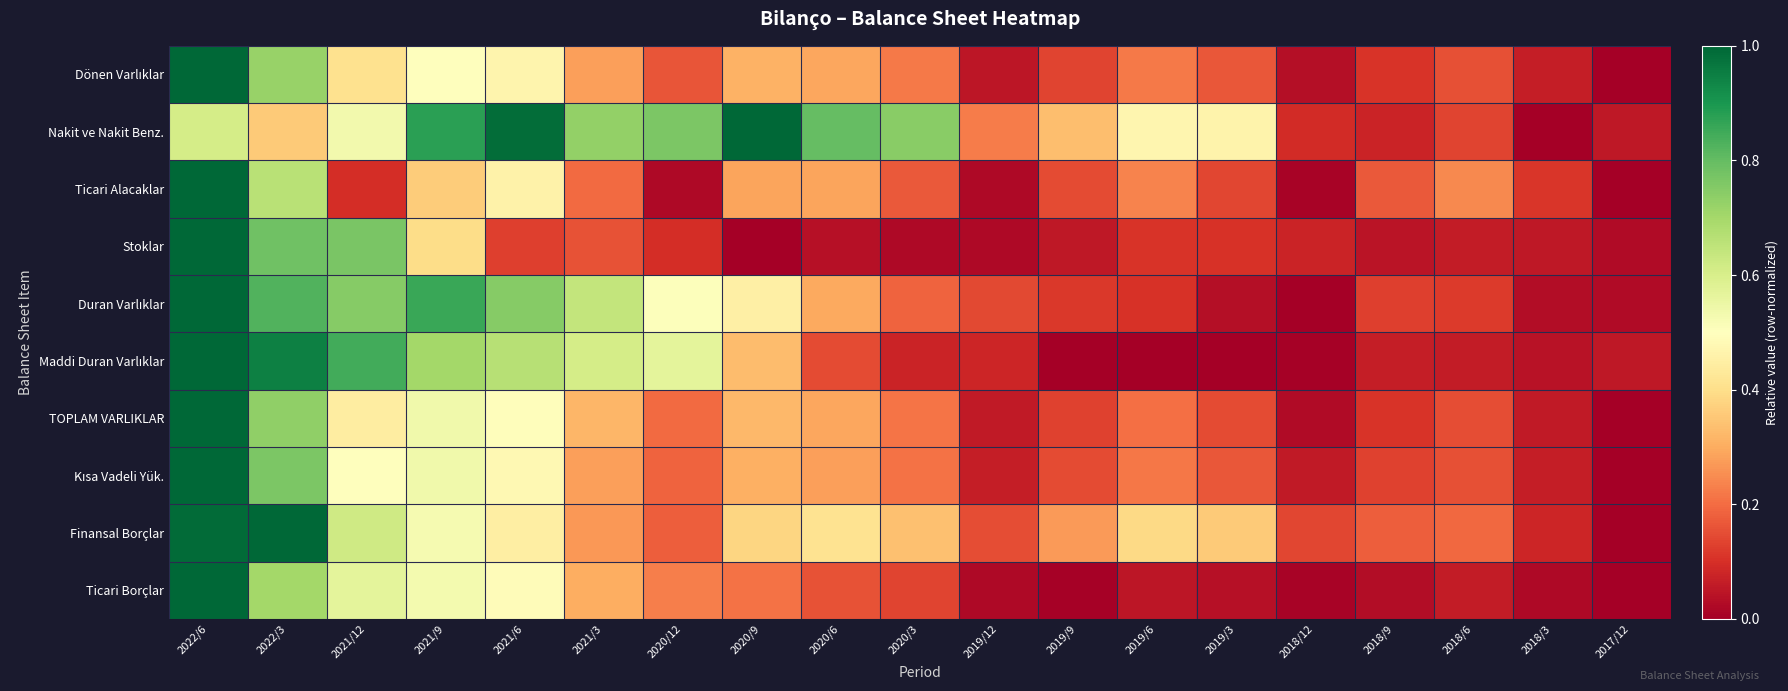

List the series in order of their peak value, highest first.

Dönen Varlıklar, Nakit ve Nakit Benz., Ticari Alacaklar, Stoklar, Duran Varlıklar, Maddi Duran Varlıklar, TOPLAM VARLIKLAR, Kısa Vadeli Yük., Finansal Borçlar, Ticari Borçlar